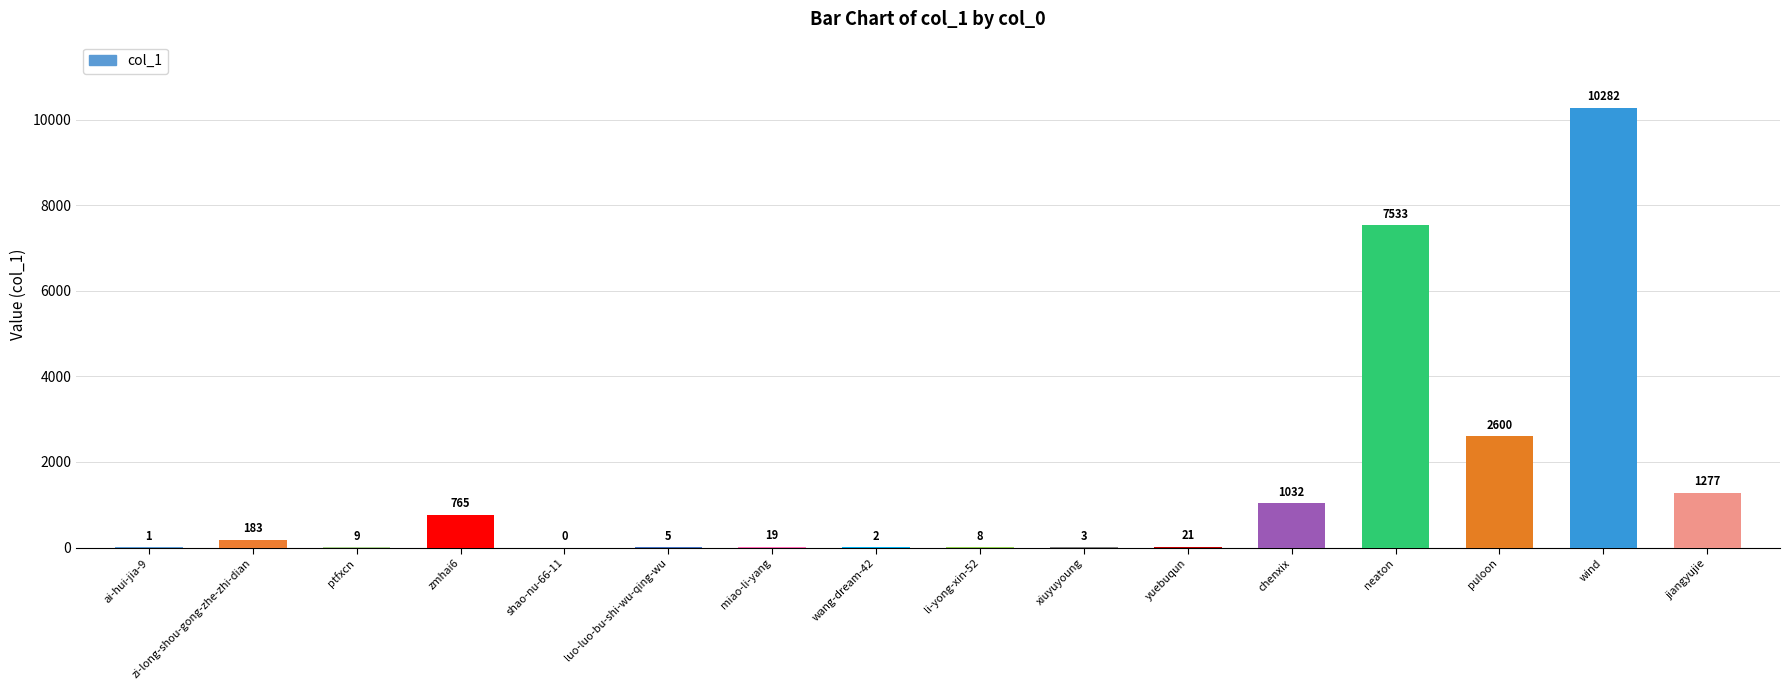

Reading right to left, what are all the values shown in this chart?

jiangyujie=1277	wind=10282	puloon=2600	neaton=7533	chenxix=1032	yuebuqun=21	xiuyuyoung=3	li-yong-xin-52=8	wang-dream-42=2	miao-li-yang=19	luo-luo-bu-shi-wu-qing-wu=5	shao-nu-66-11=0	zmhai6=765	ptfxcn=9	zi-long-shou-gong-zhe-zhi-dian=183	ai-hui-jia-9=1